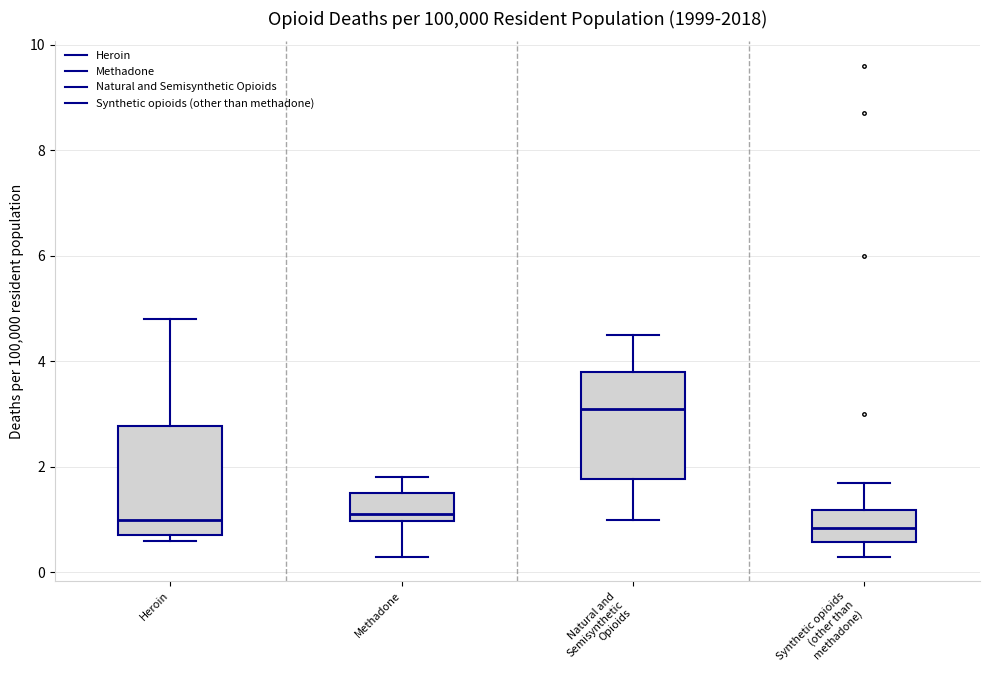

Reading left to right, read every box against the y-axis: the position of its median line, the range the box covers, and the ends of its whiskers. The values are not printed on the chart, so give them approximately, as read against the axis.

Heroin: median 1.0, box 0.8 to 2.8, whiskers 0.6 to 4.8
Methadone: median 1.2, box 1.0 to 1.6, whiskers 0.4 to 1.8
Natural and Semisynthetic Opioids: median 3.2, box 1.8 to 3.8, whiskers 1.0 to 4.6
Synthetic opioids (other than methadone): median 0.8, box 0.6 to 1.2, whiskers 0.4 to 1.8